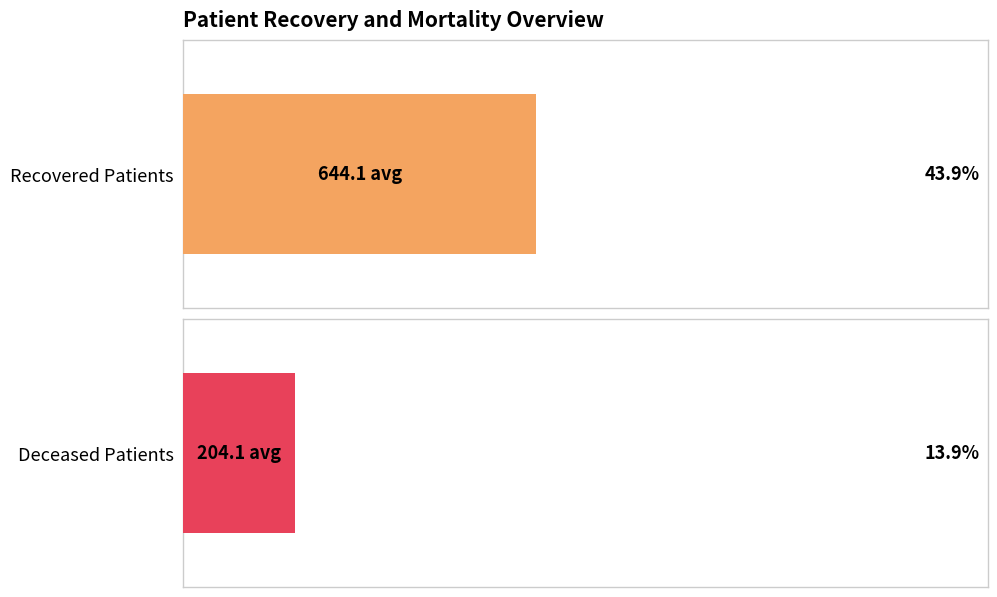

At 1, list the series in order from largest to smallest.

recovered_patients, deceased_patients